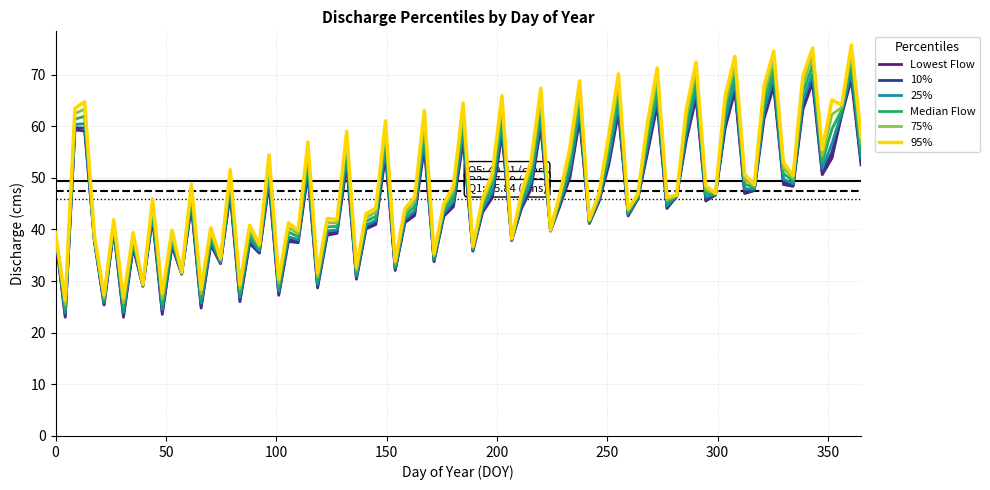

What is the minimum value for Median Flow?

24.6